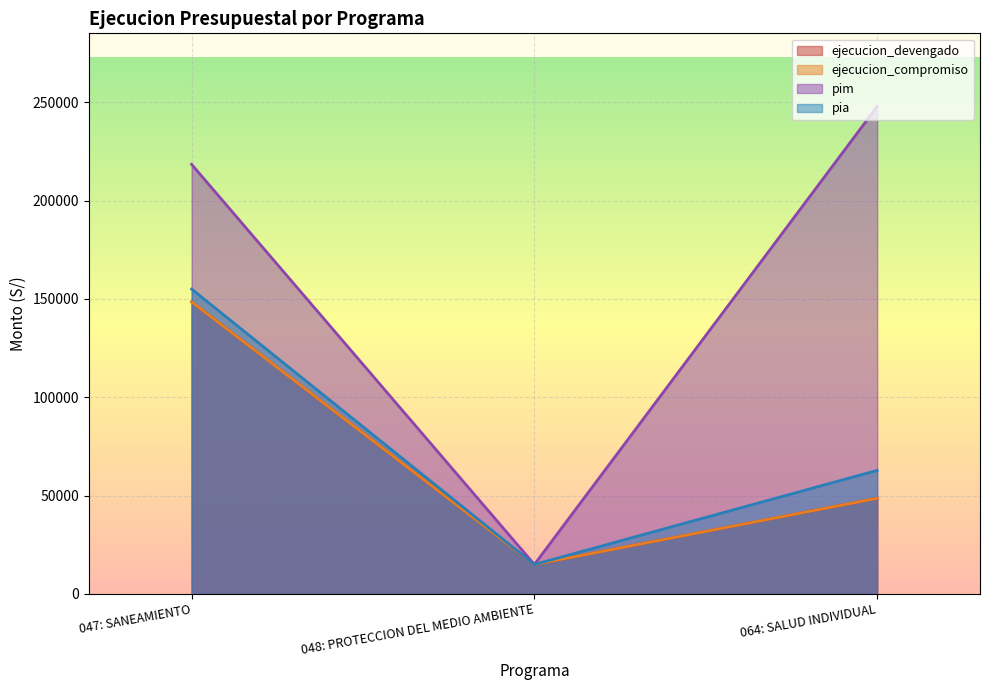

At which category is the sum across all series the highest?

047: SANEAMIENTO